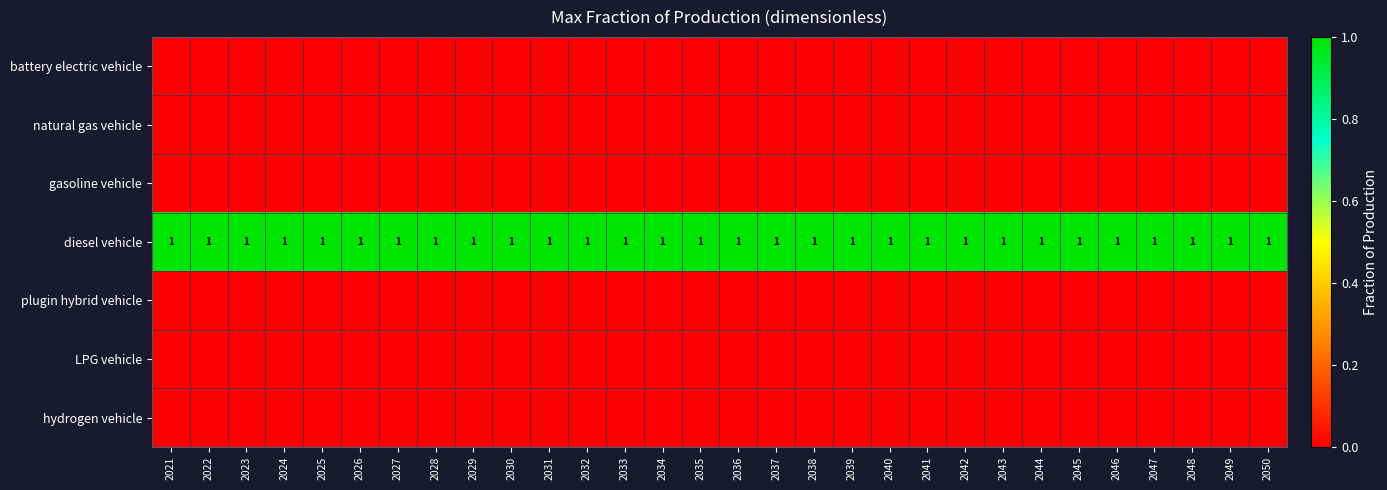

What is the total value across all series at 2049?

1